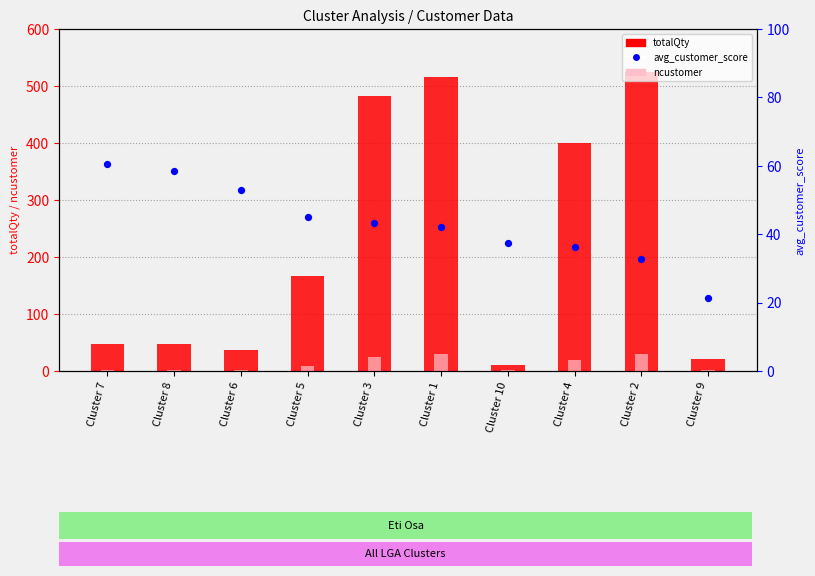

Which series has the widest spread of Y values?

totalQty